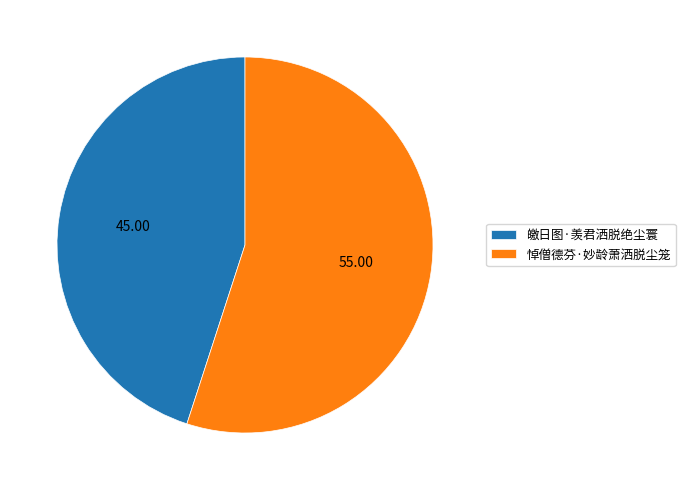

Is 皦日图·羡君洒脱绝尘寰 the majority of the pie?

No